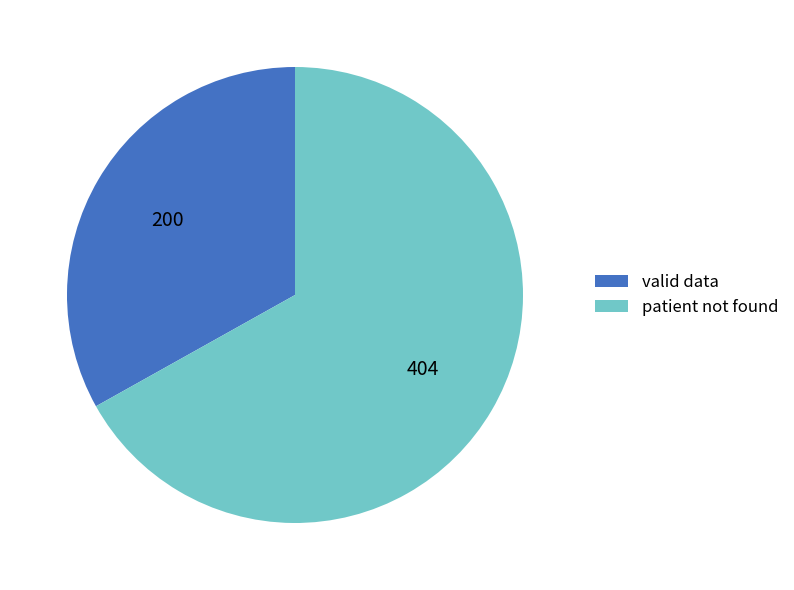

Is there a majority slice in this chart?

Yes